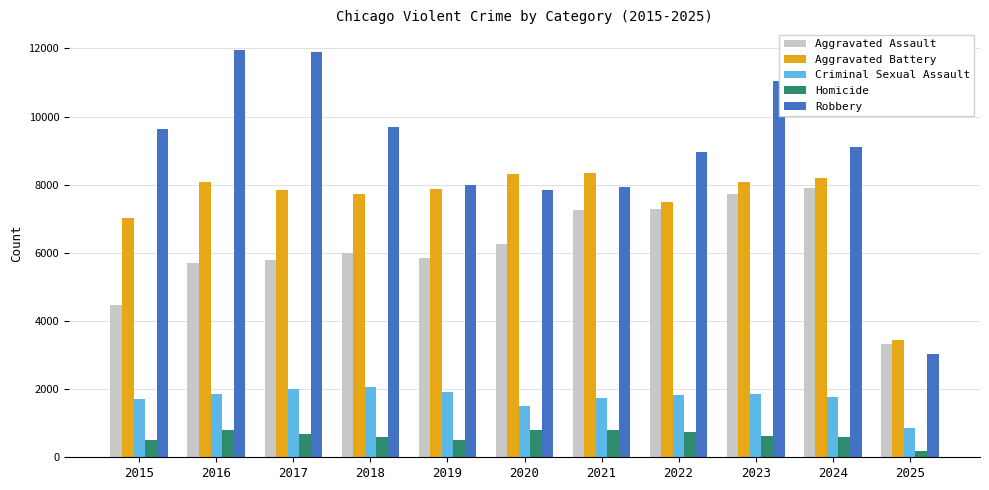

Which series has the largest range (max minus min)?

Robbery